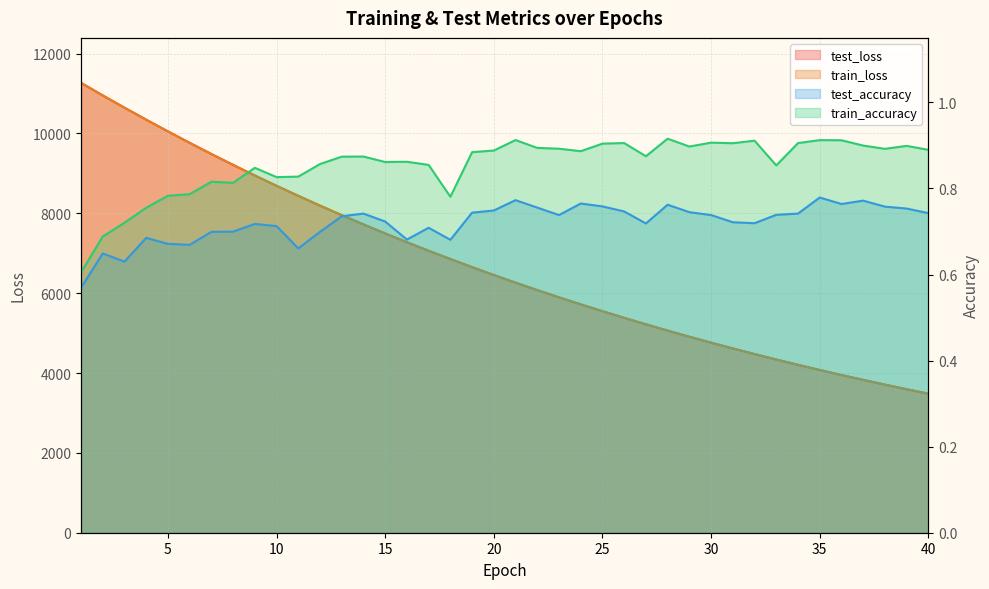

How many distinct data groups are displayed?

4